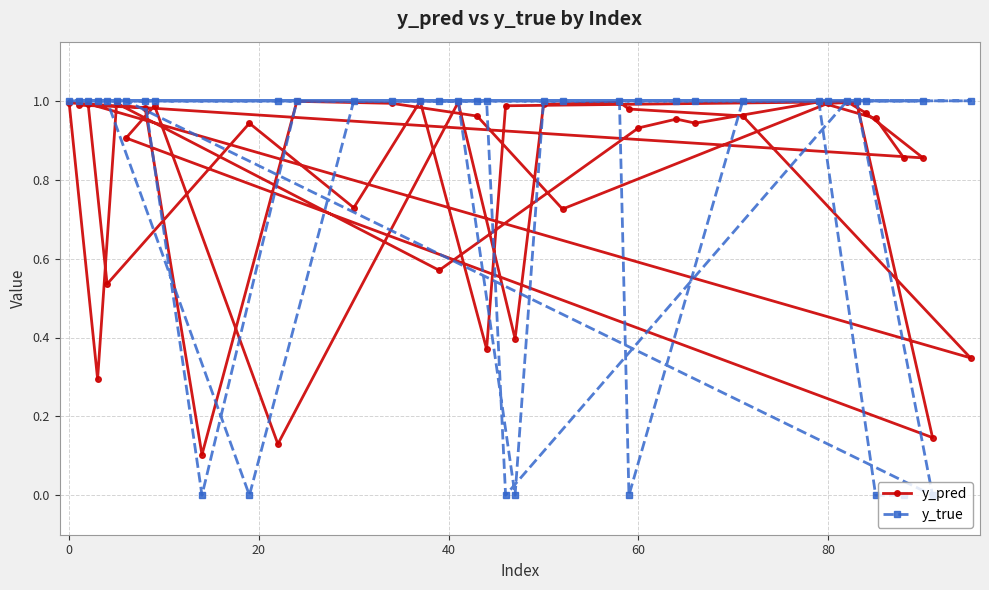

Is it true that y_true equals 0.4 at 60?

False